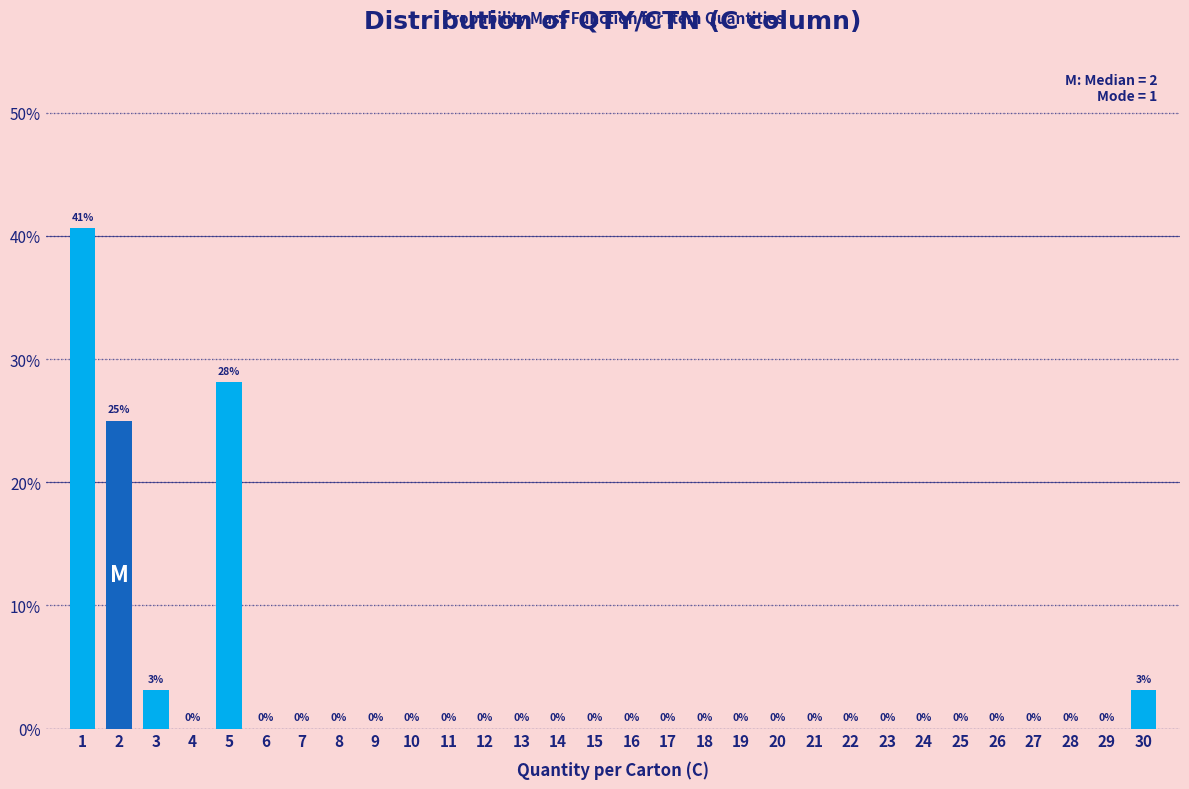

The value at 24 is 24.2. True or false?

False